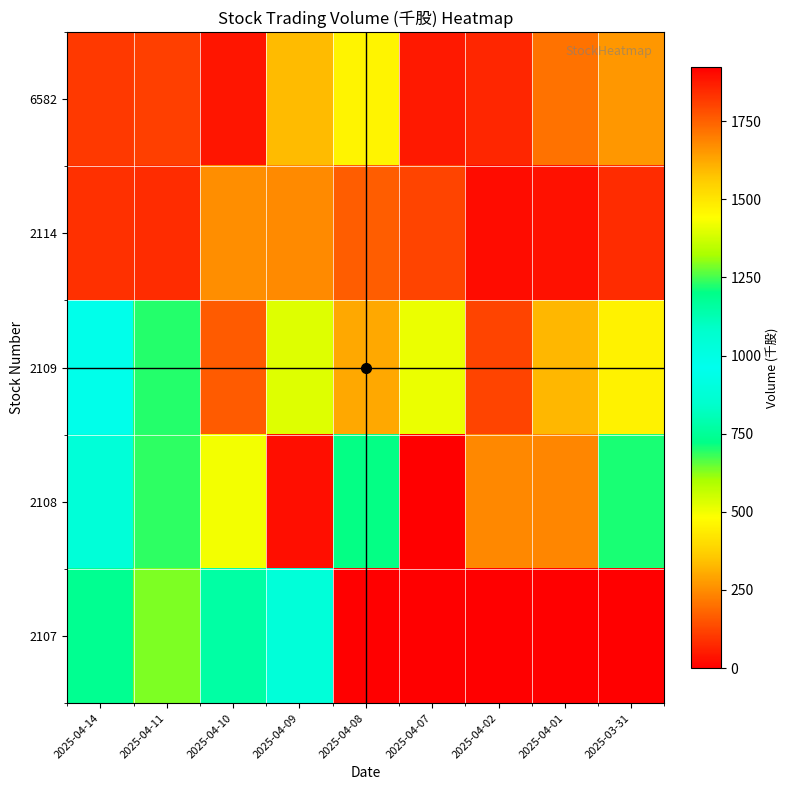

At which category is the sum across all series the highest?

2025-04-09